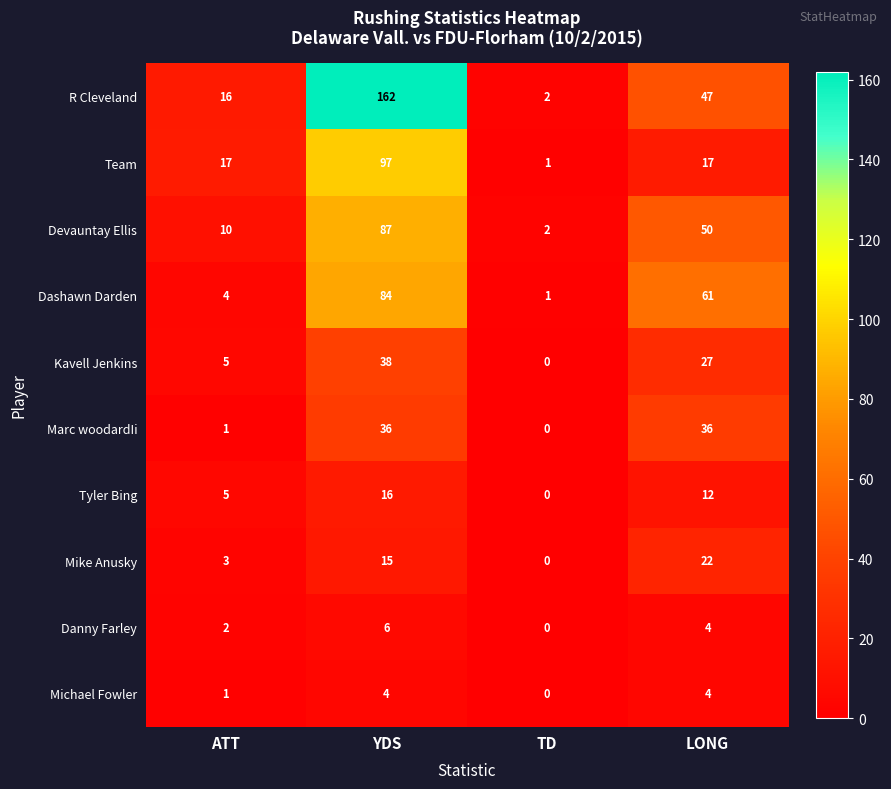

True or false: Dashawn Darden has a value of 91 at LONG.

False